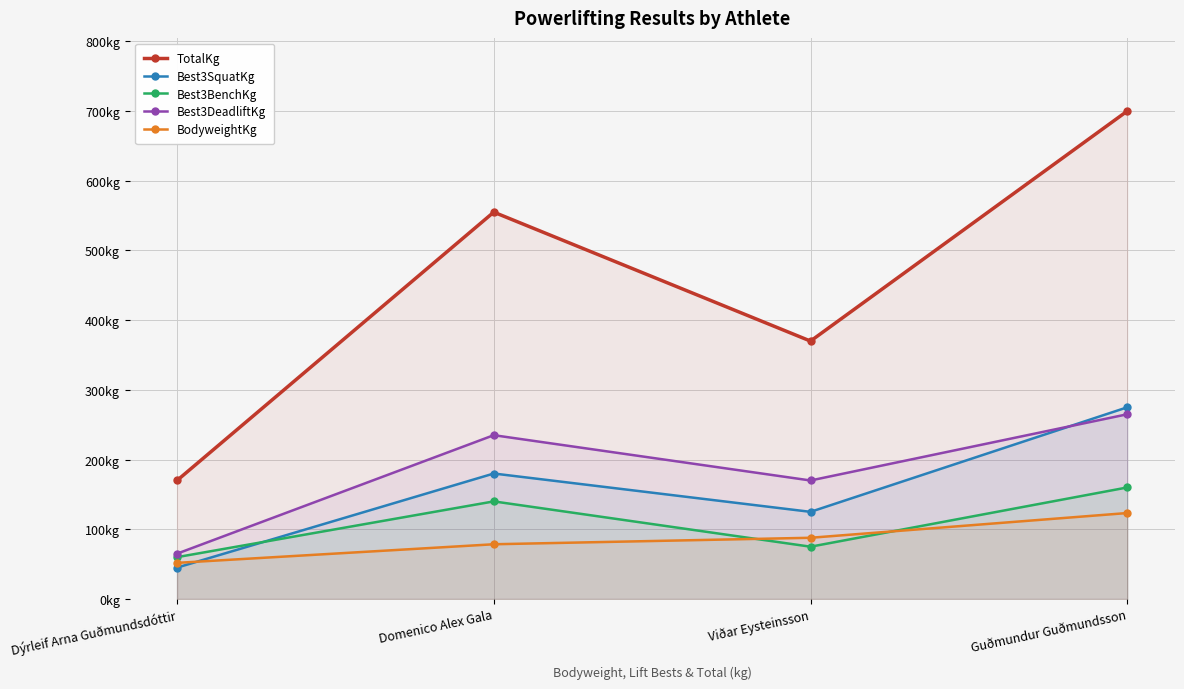

How many interior local peaks does the Best3BenchKg series have?

1